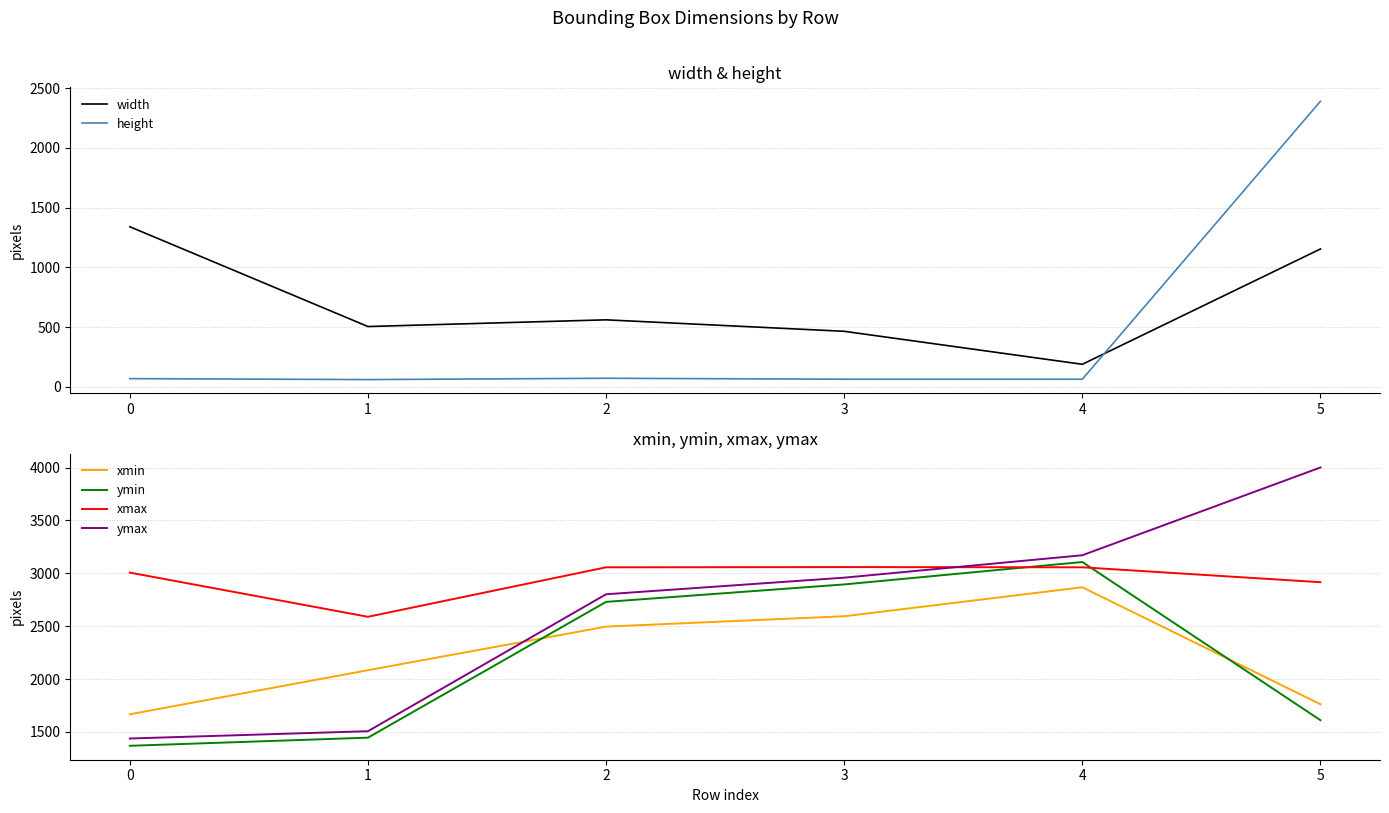

What is the maximum value for ymax?

4001